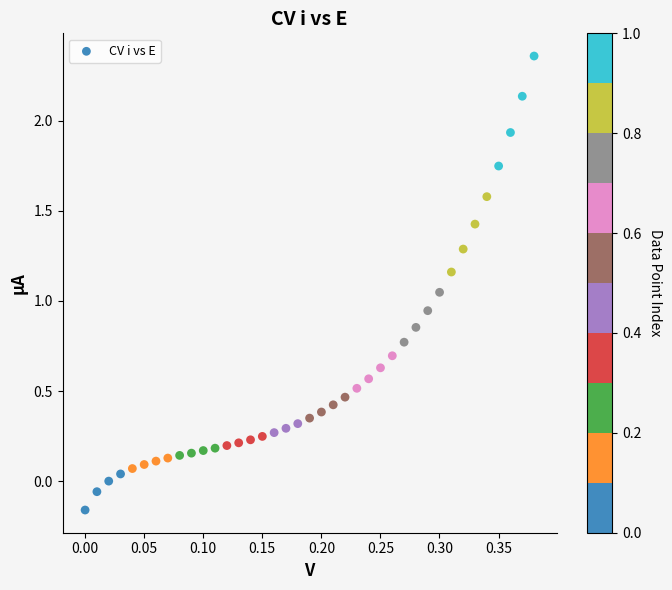

What is the range of Y values (max minus min)?

2.5